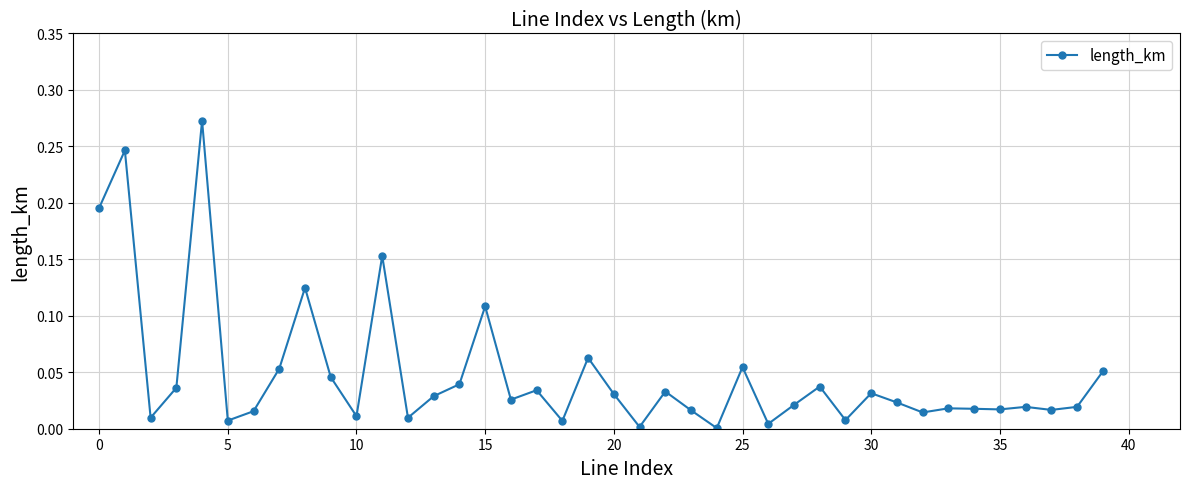

What is the sum of all values?

1.9